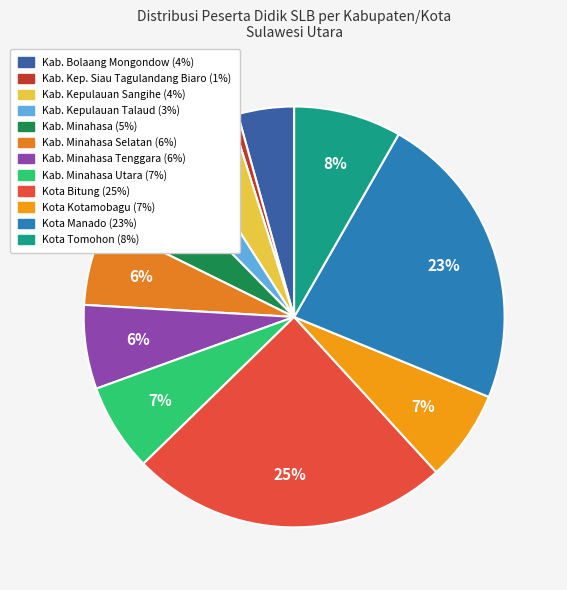

Rank the categories by value from highest to lowest.

Kota Bitung, Kota Manado, Kota Tomohon, Kota Kotamobagu, Kab. Minahasa Utara, Kab. Minahasa Tenggara, Kab. Minahasa Selatan, Kab. Minahasa, Kab. Bolaang Mongondow, Kab. Kepulauan Sangihe, Kab. Kepulauan Talaud, Kab. Kep. Siau Tagulandang Biaro